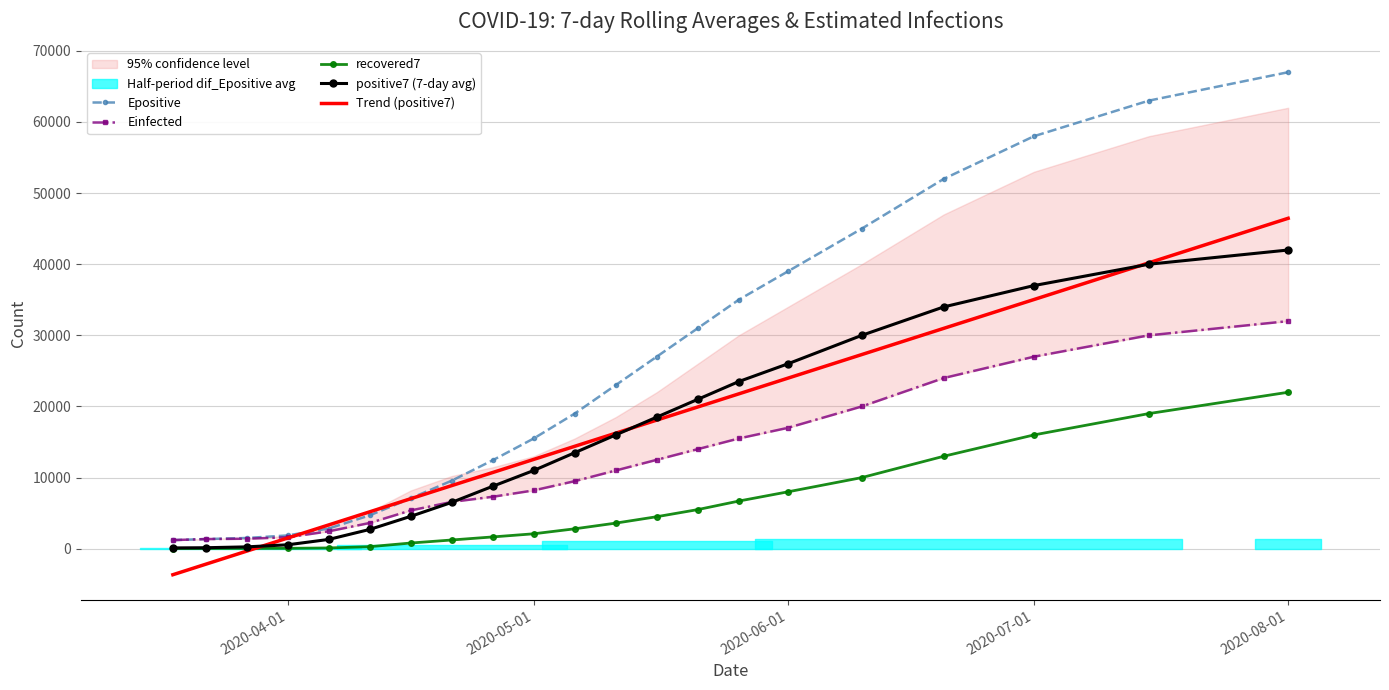

How many intersections are there between Einfected and Trend (positive7)?

1